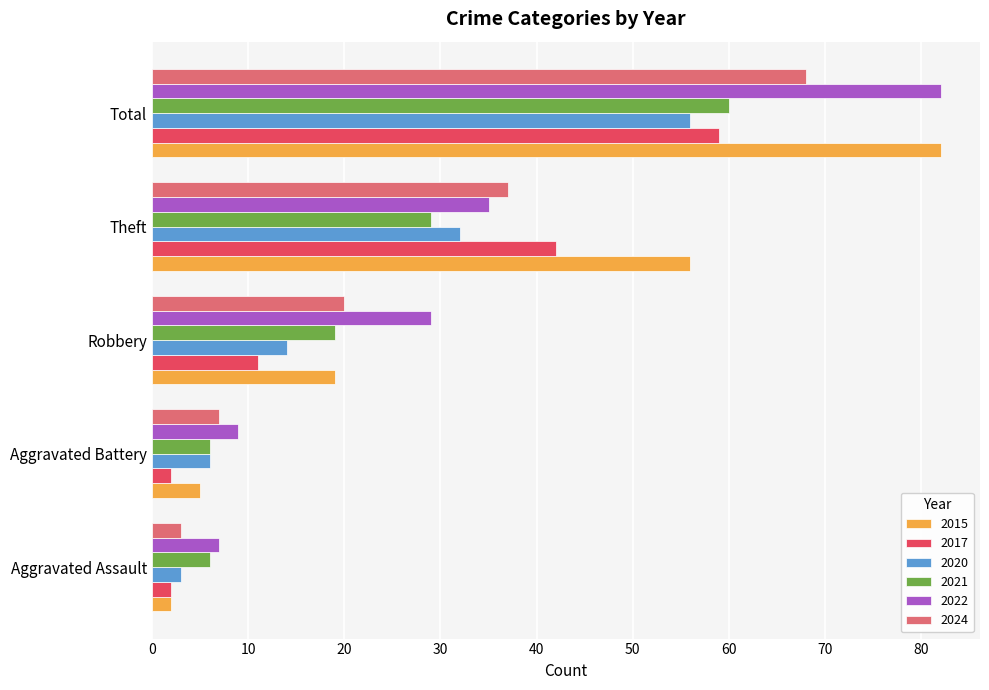

List the labels in order of 2020 value, largest first.

Total, Theft, Robbery, Aggravated Battery, Aggravated Assault